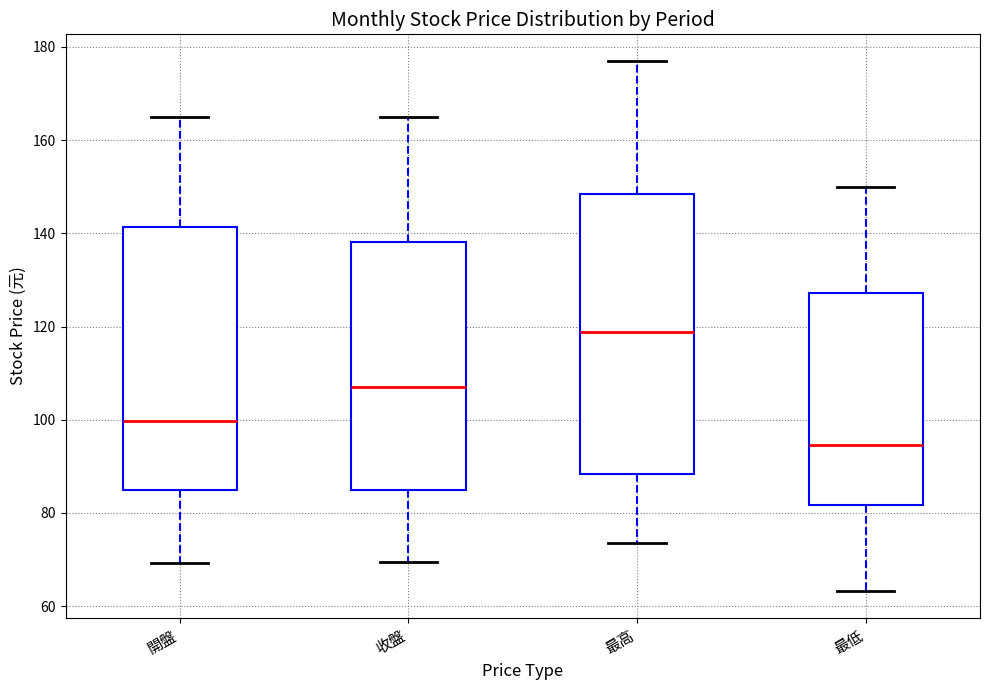

Where does the lower whisker of the box for 開盤 end on the y-axis? The values are not printed on the chart, so give them approximately, as read against the axis.

70